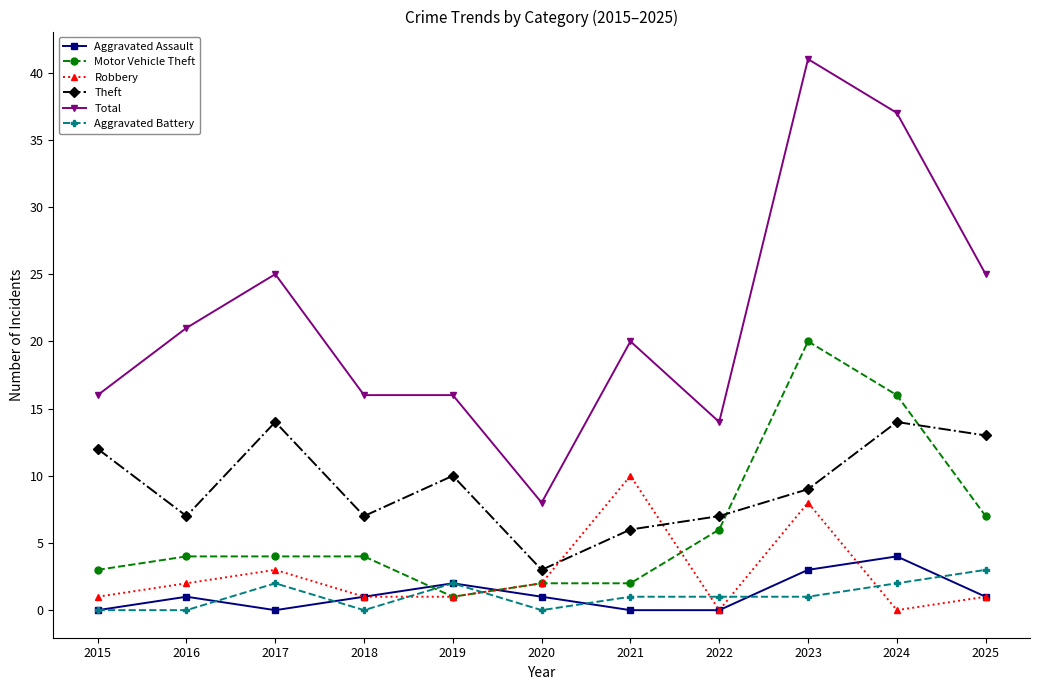

Between 2015 and 2024, which series saw the biggest shift?

Total